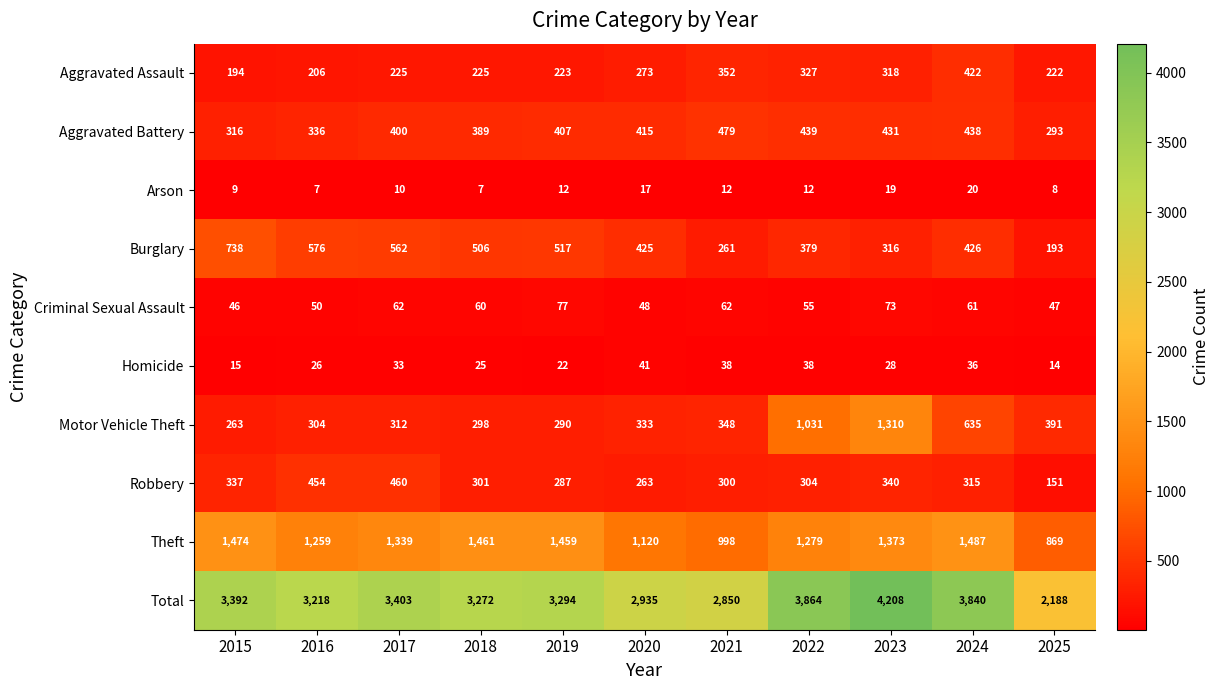

What is the spread (max minus min) of values at 2021?

2838